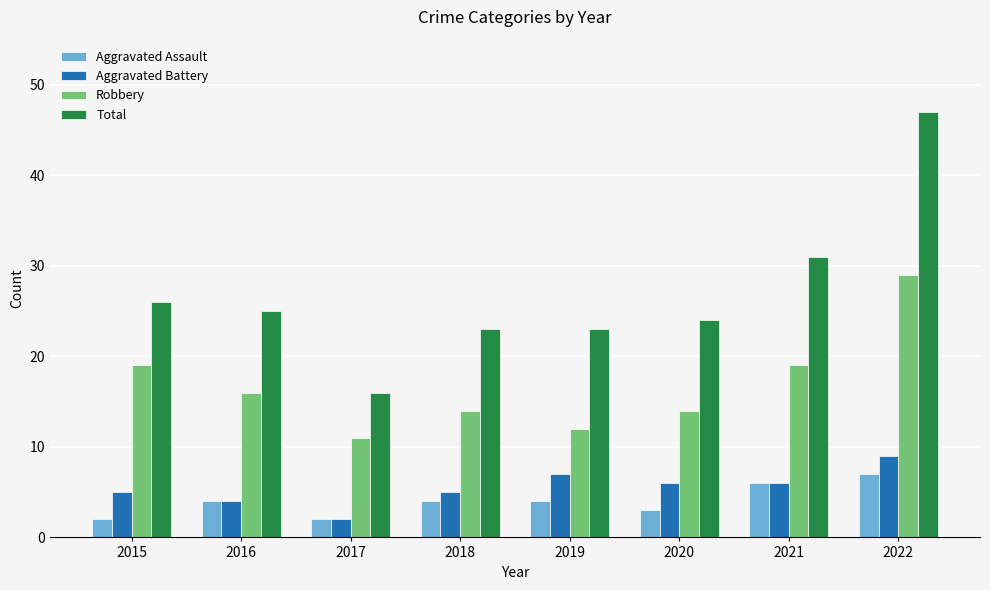

At which label does Aggravated Battery reach its minimum?

2017